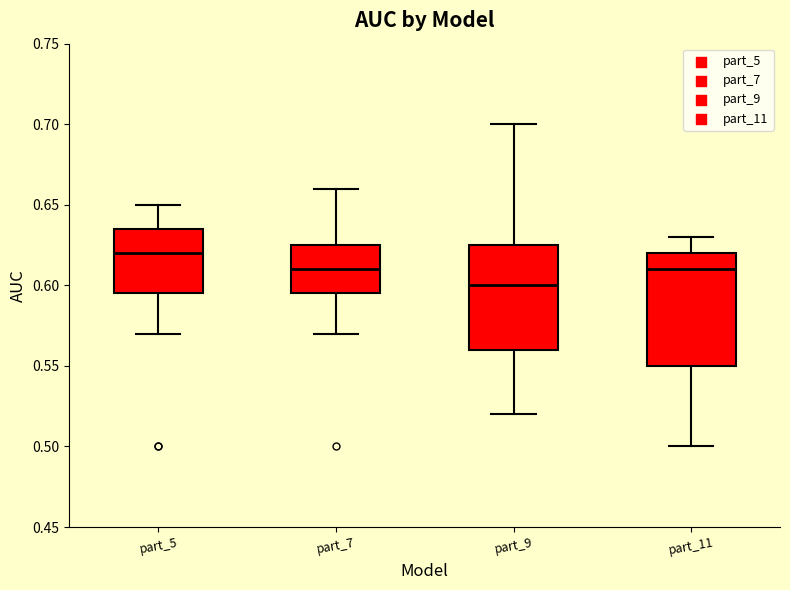

Which box has the highest median line?

part_5